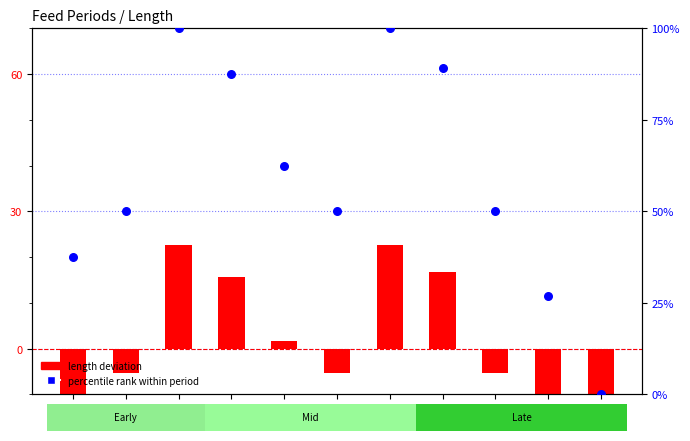

At how many categories does at least one series exceed 28?

9